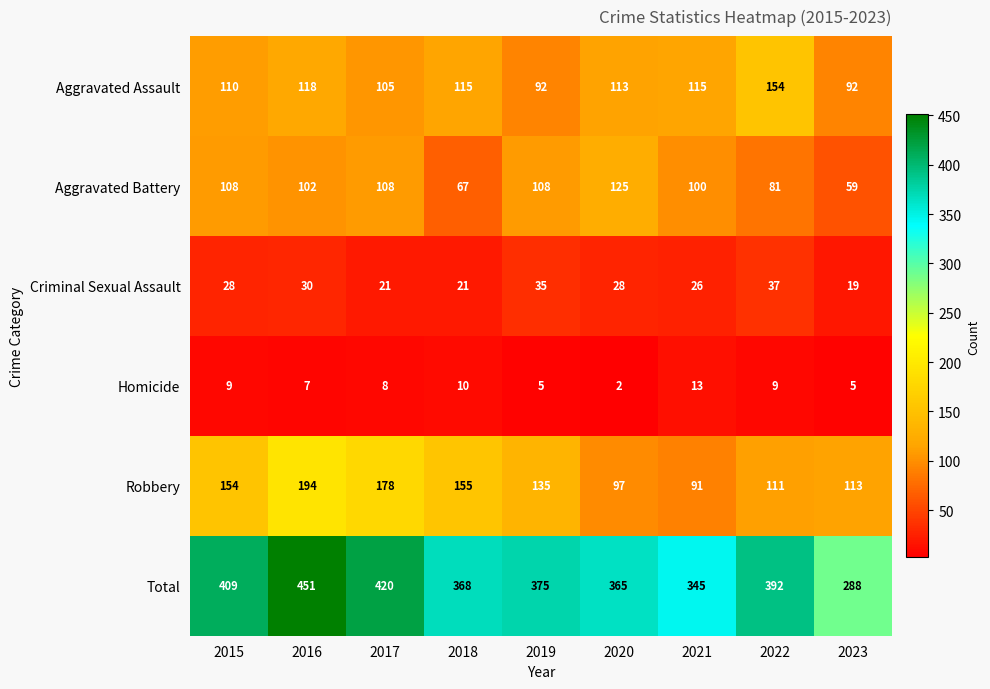

How many series are shown in this chart?

6